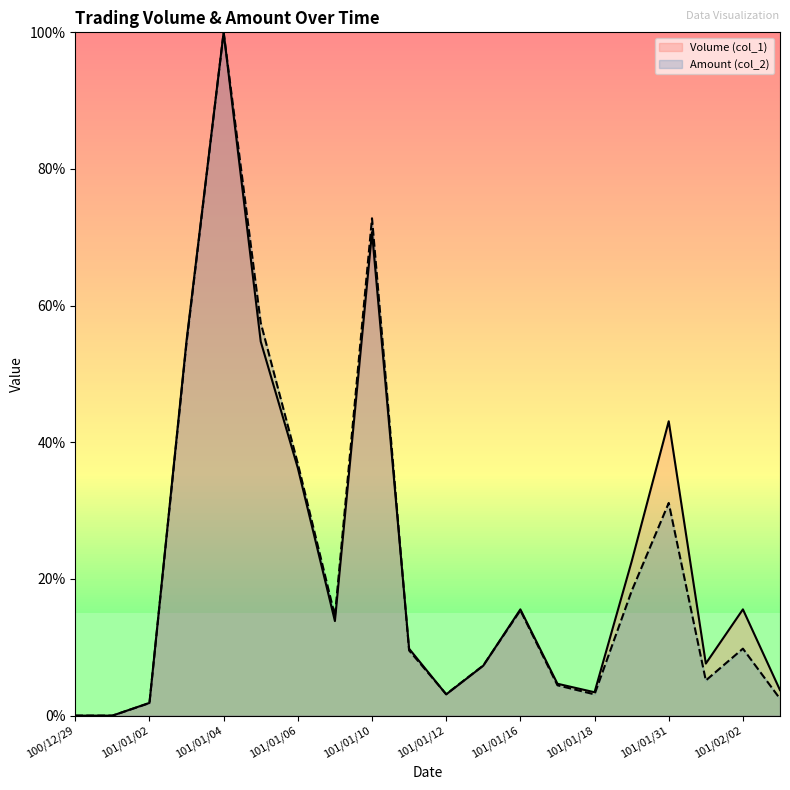

At which label does Volume (col_1) reach its peak?

101/01/04